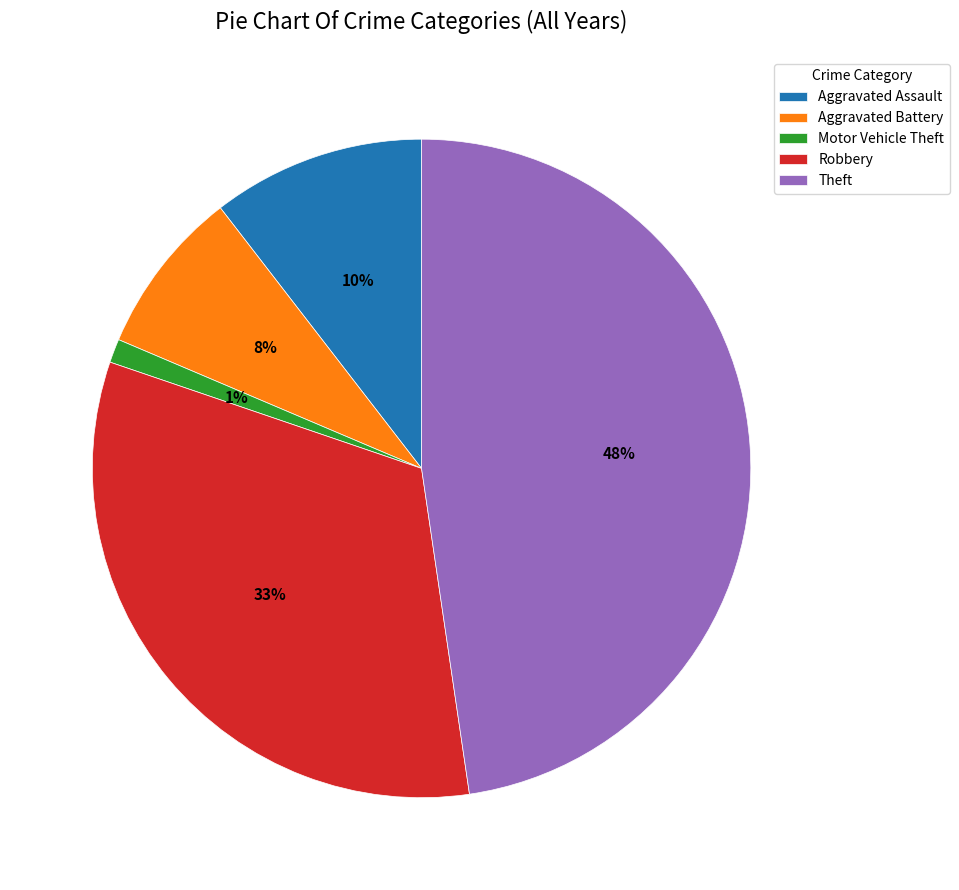

Count the number of slices in the pie.

5